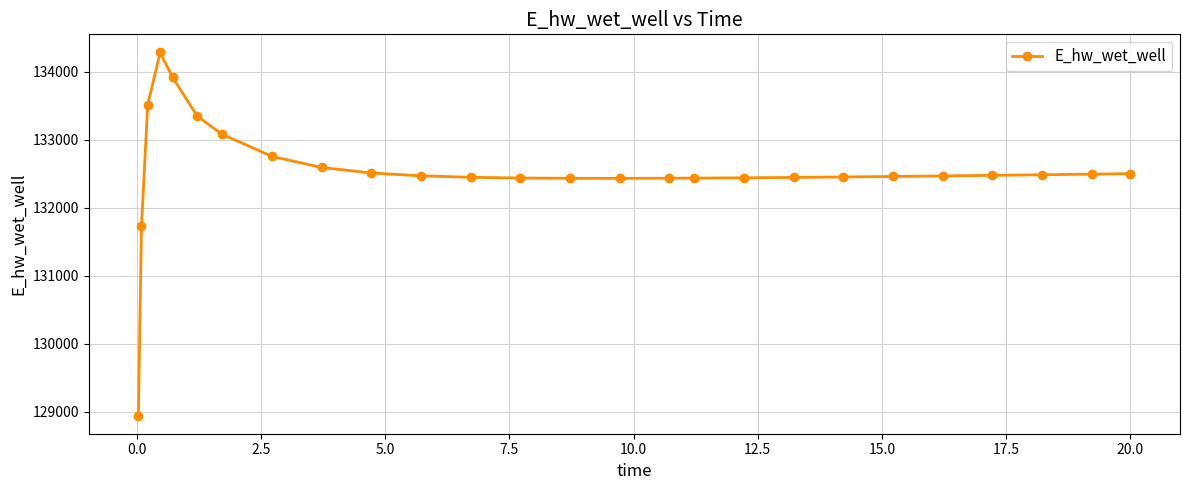

What is the value of the 5th point from the left?

133920.5